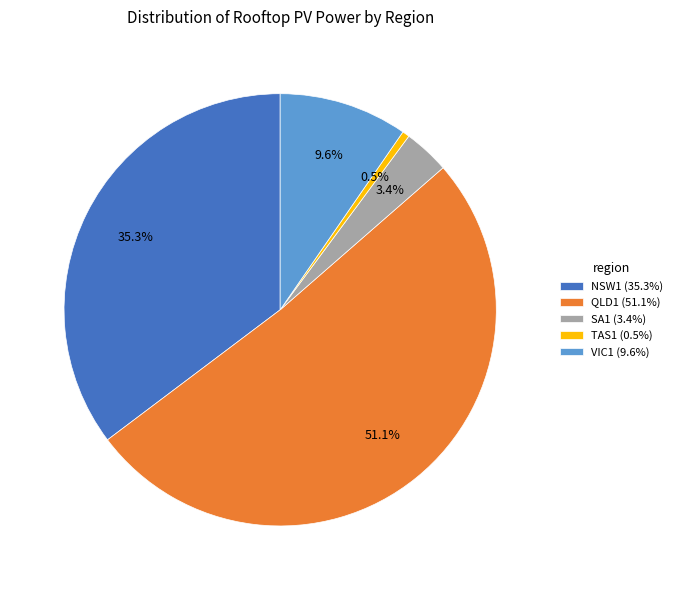

Is TAS1 (0.5%) the majority of the pie?

No